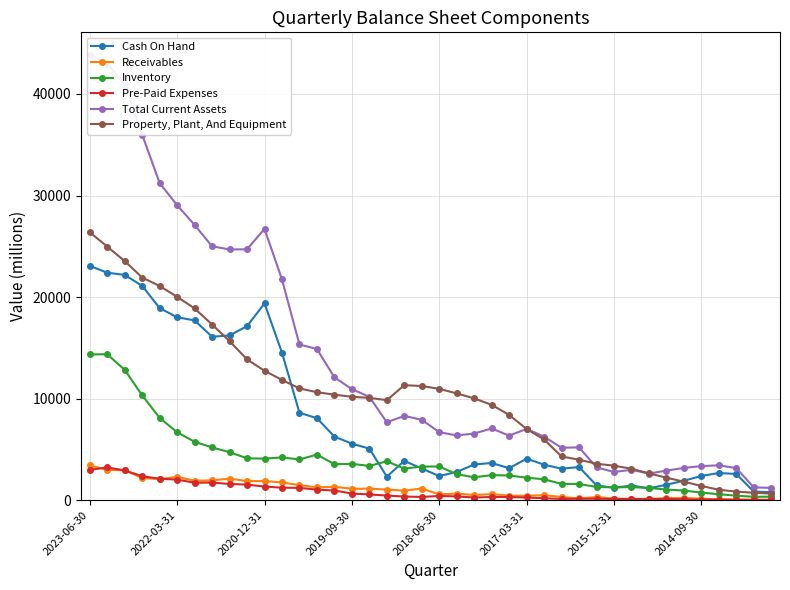

How many values in the Receivables series are below 949?

20